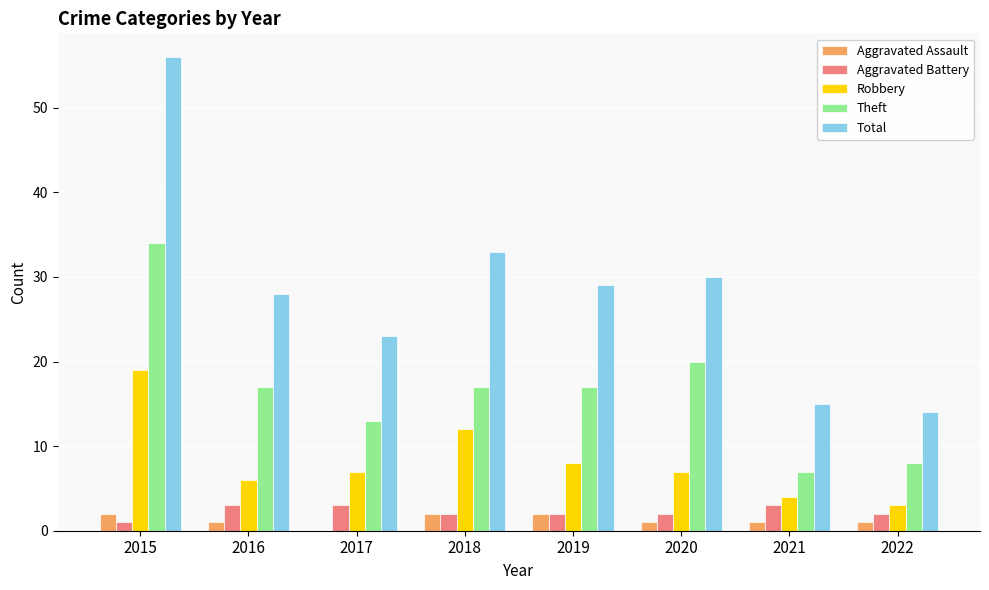

Count the number of data series in this chart.

5